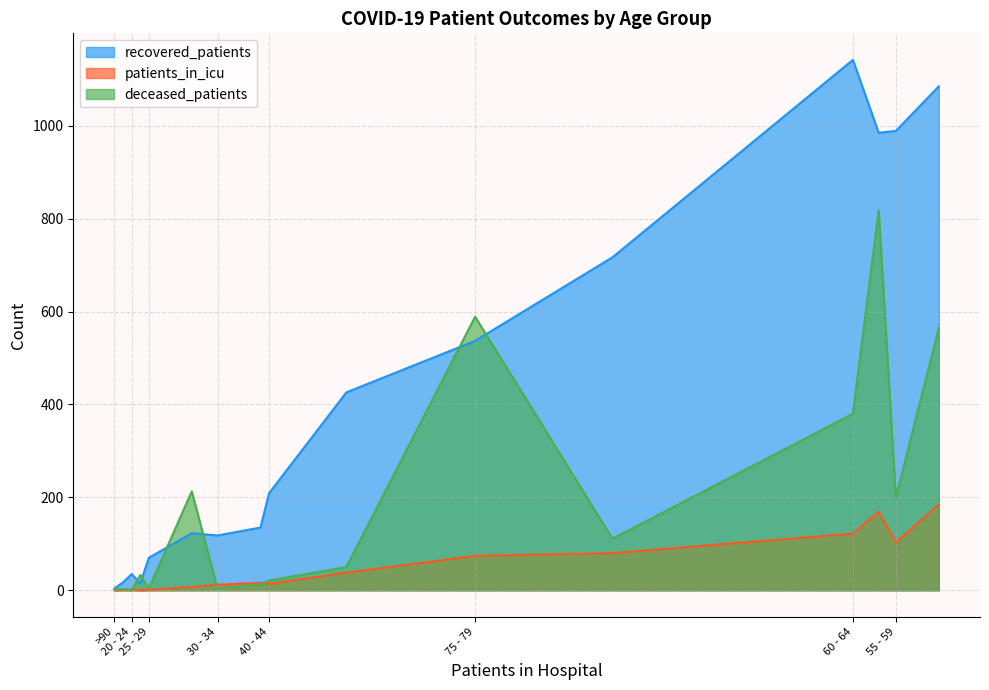

What is the value of the patients_in_icu point at the 7th from the left?

38